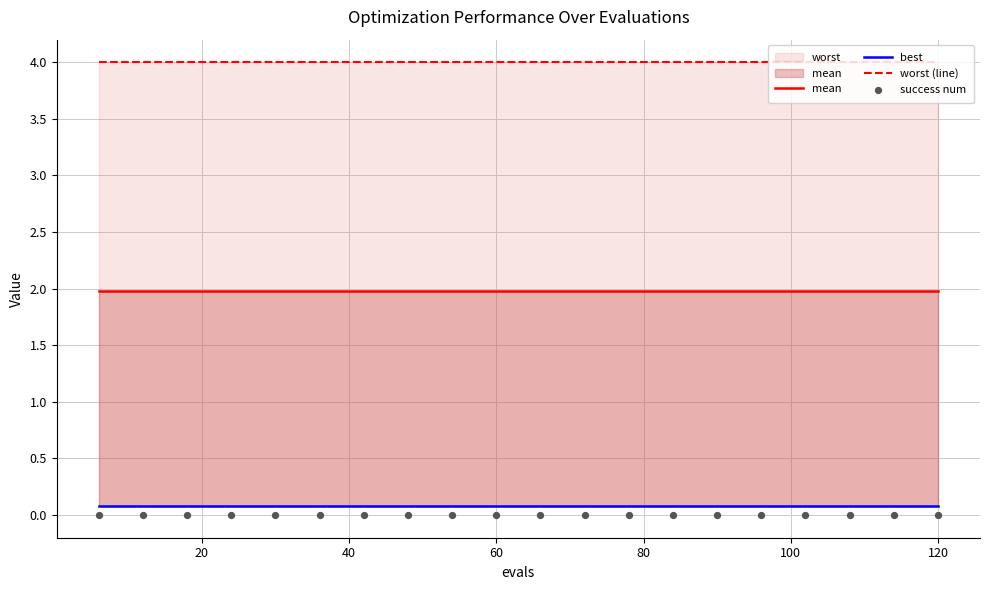

At how many categories does at least one series exceed 1?

20